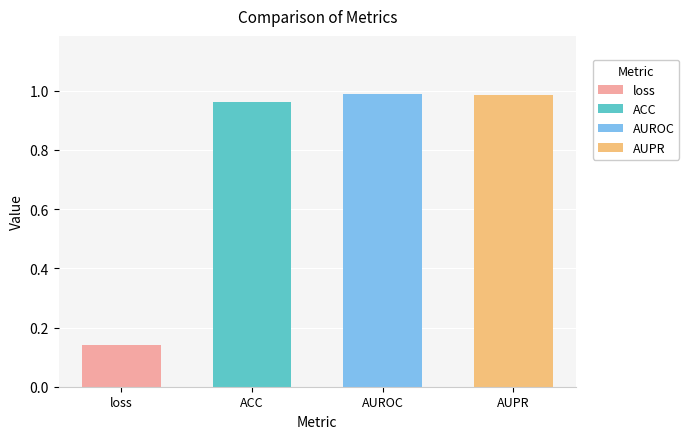

Count the number of categories in the chart.

4